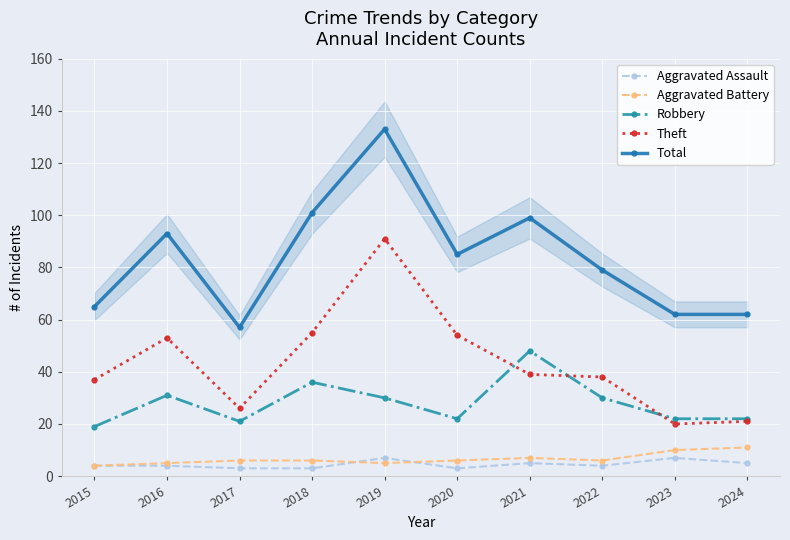

True or false: Theft and Aggravated Battery cross at least once.

False